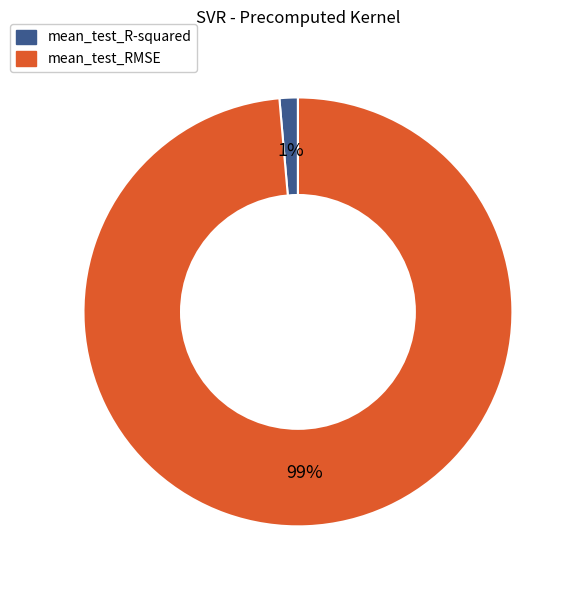

Is it true that mean_test_R-squared is 1% of the pie?

True